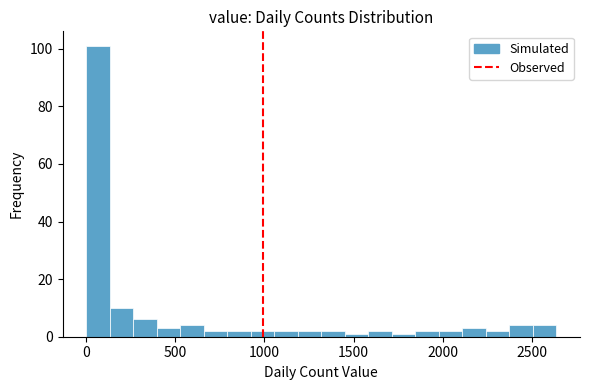

Around what value on the x-axis is the tallest bar? Give the approximate position of its centre, as read against the axis.

50